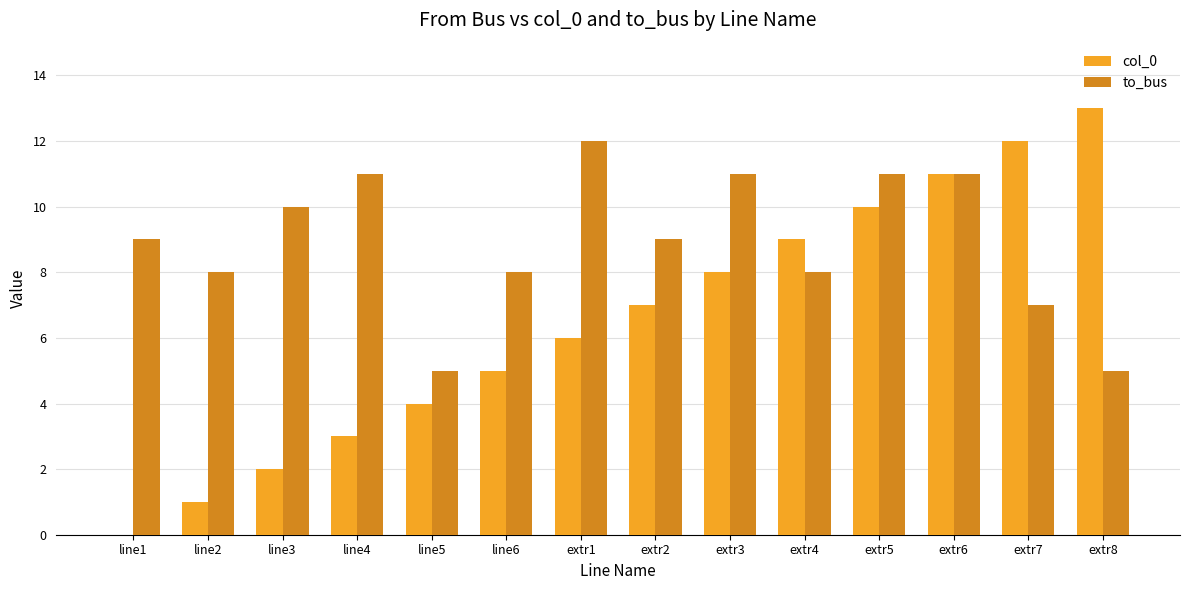

The col_0 series shows 10 at extr5. True or false?

True